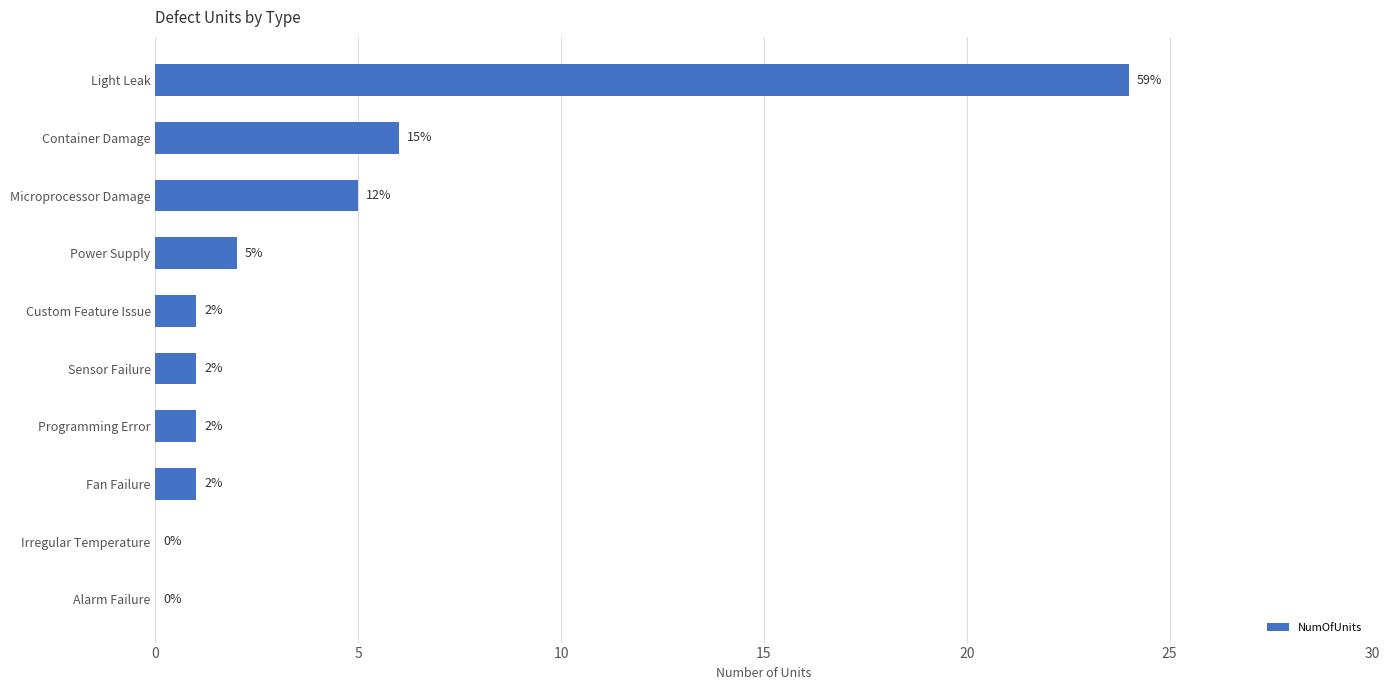

Which label corresponds to the largest value in the chart?

Light Leak